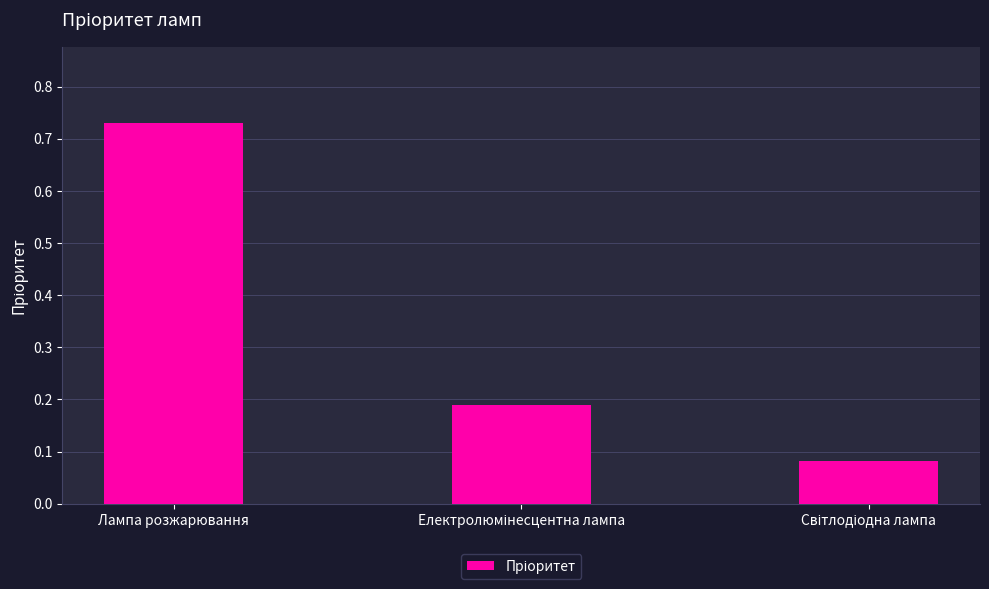

Count the values in the range 0 to 1.

3